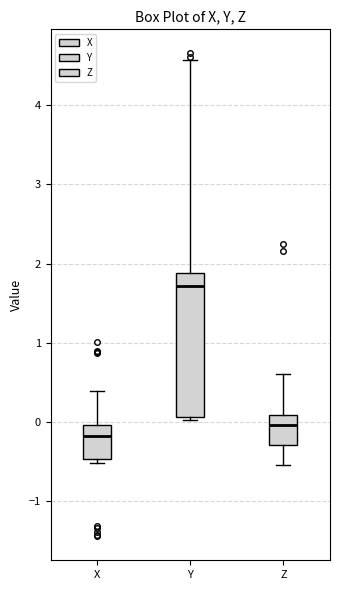

Where does the median line of the box for X sit on the y-axis? The values are not printed on the chart, so give them approximately, as read against the axis.

-0.2